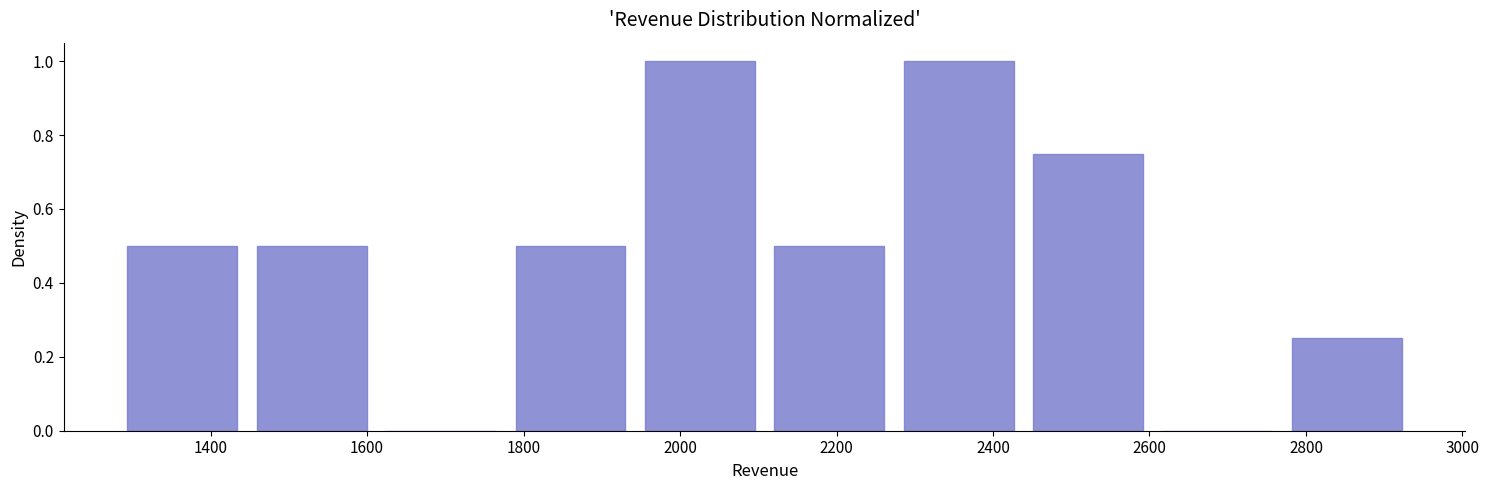

Reading left to right, transcribe this chart: for each bar, give the range it covers on the x-axis and its height. Neither the bar edges nor the heights are printed on the chart, so give them approximately, as read against the axes.

1280 to 1440: 0.50
1440 to 1620: 0.50
1620 to 1780: 0
1780 to 1940: 0.50
1940 to 2100: 1.00
2100 to 2280: 0.50
2280 to 2440: 1.00
2440 to 2600: 0.76
2600 to 2760: 0
2760 to 2940: 0.26